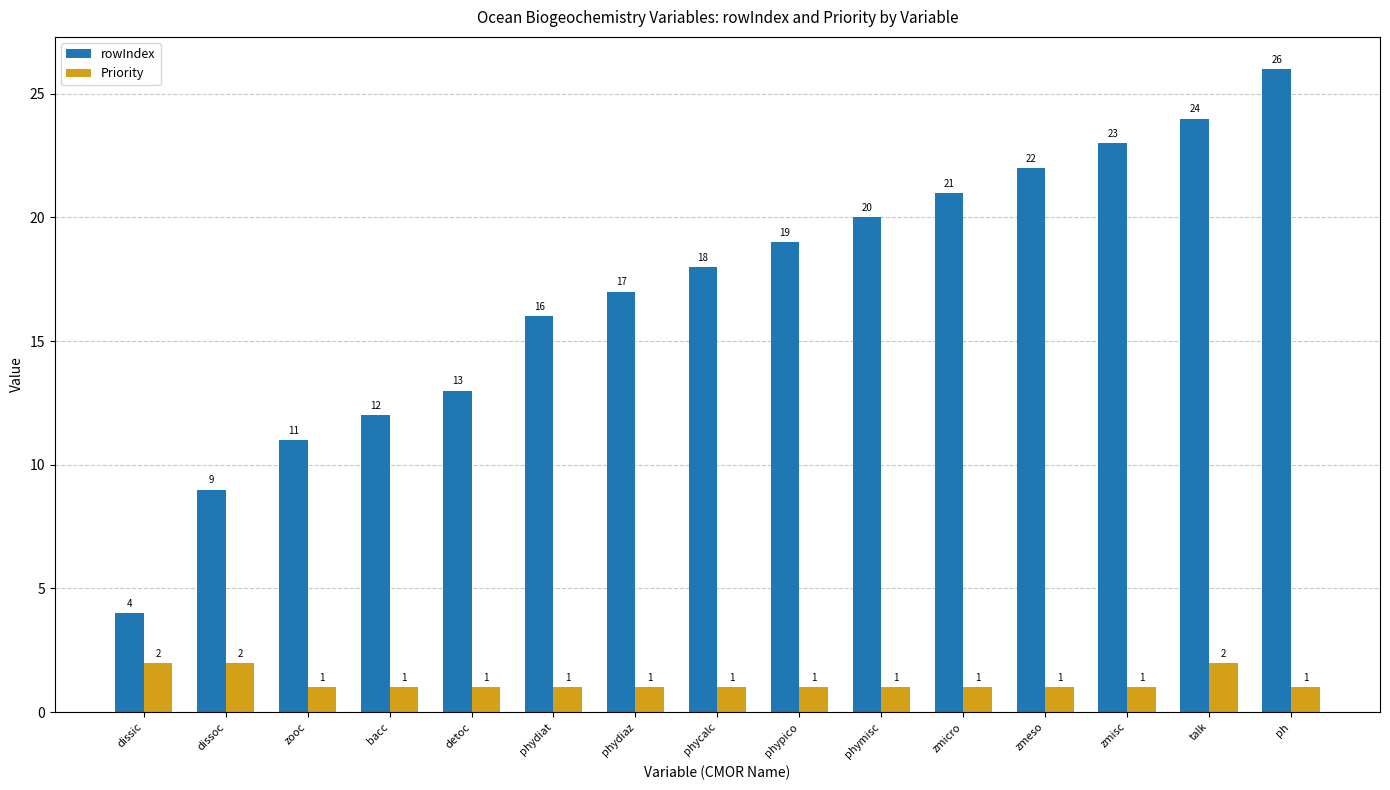

What is the value of the Priority bar at the 9th from the left?

1